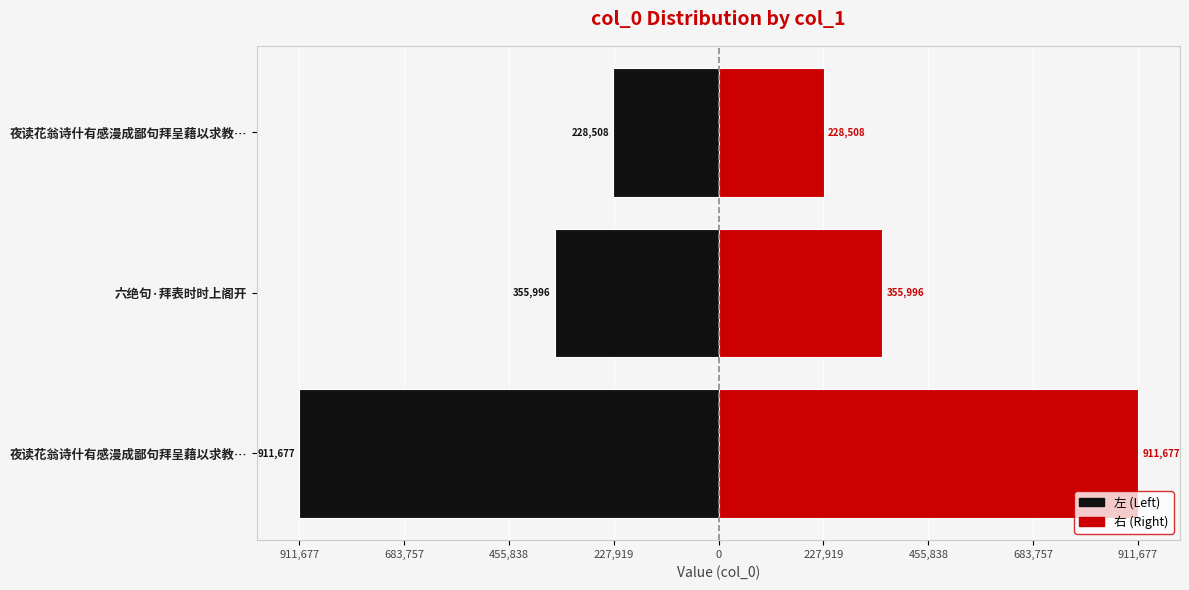

List the series in order of their overall mean, lowest first.

左 (Left), 右 (Right)